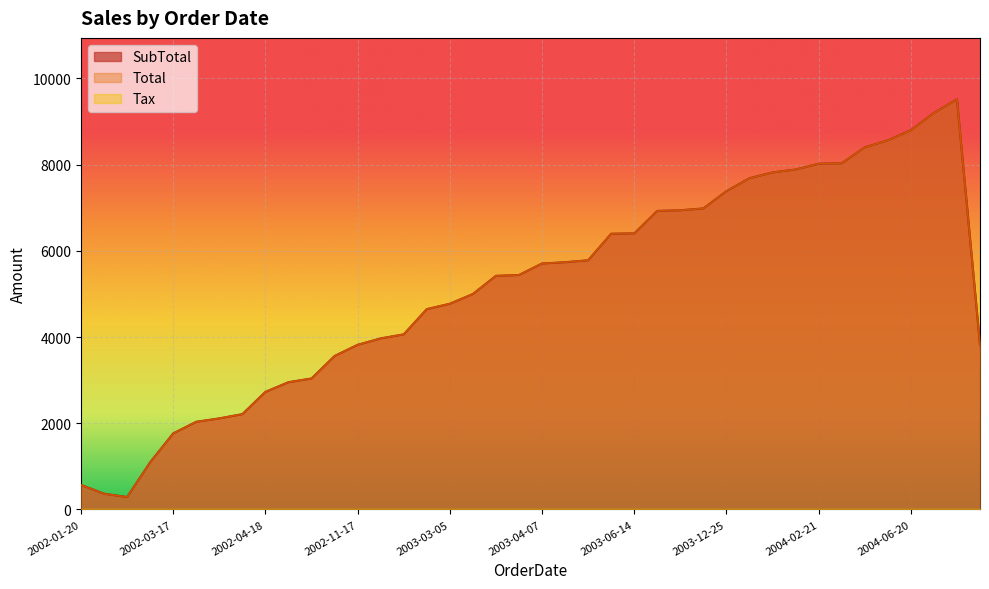

What is the difference between the second highest and minimum values in the SubTotal series?

8912